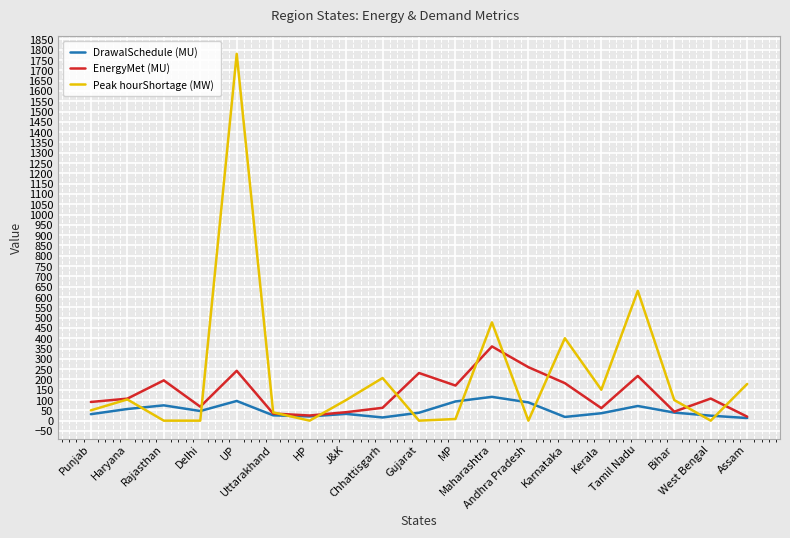

List the series in order of their peak value, lowest first.

DrawalSchedule (MU), EnergyMet (MU), Peak hourShortage (MW)